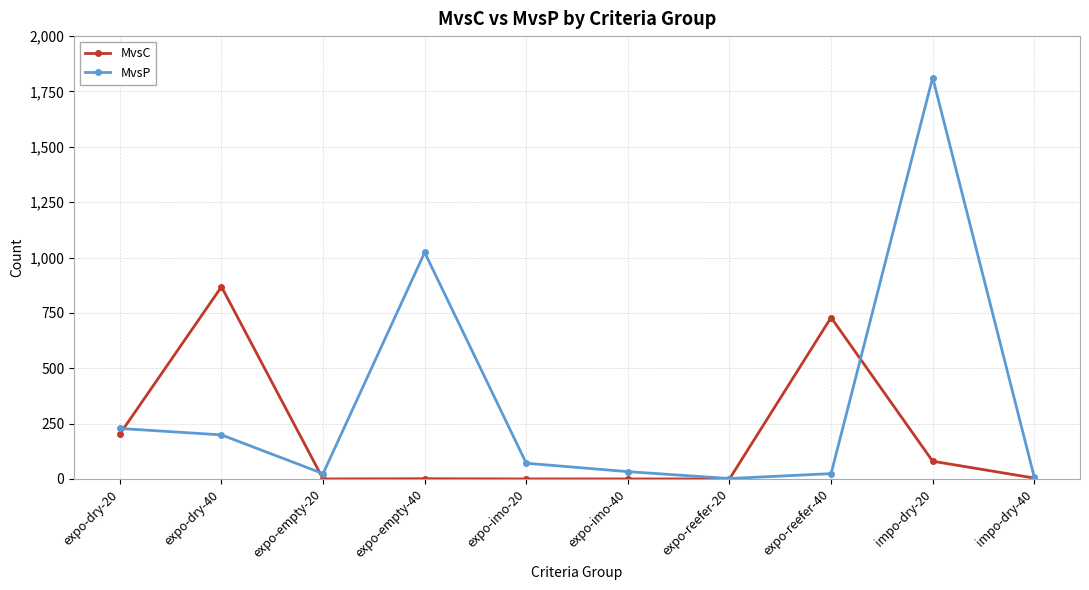

The value of MvsP at expo-empty-40 is 1023. True or false?

True